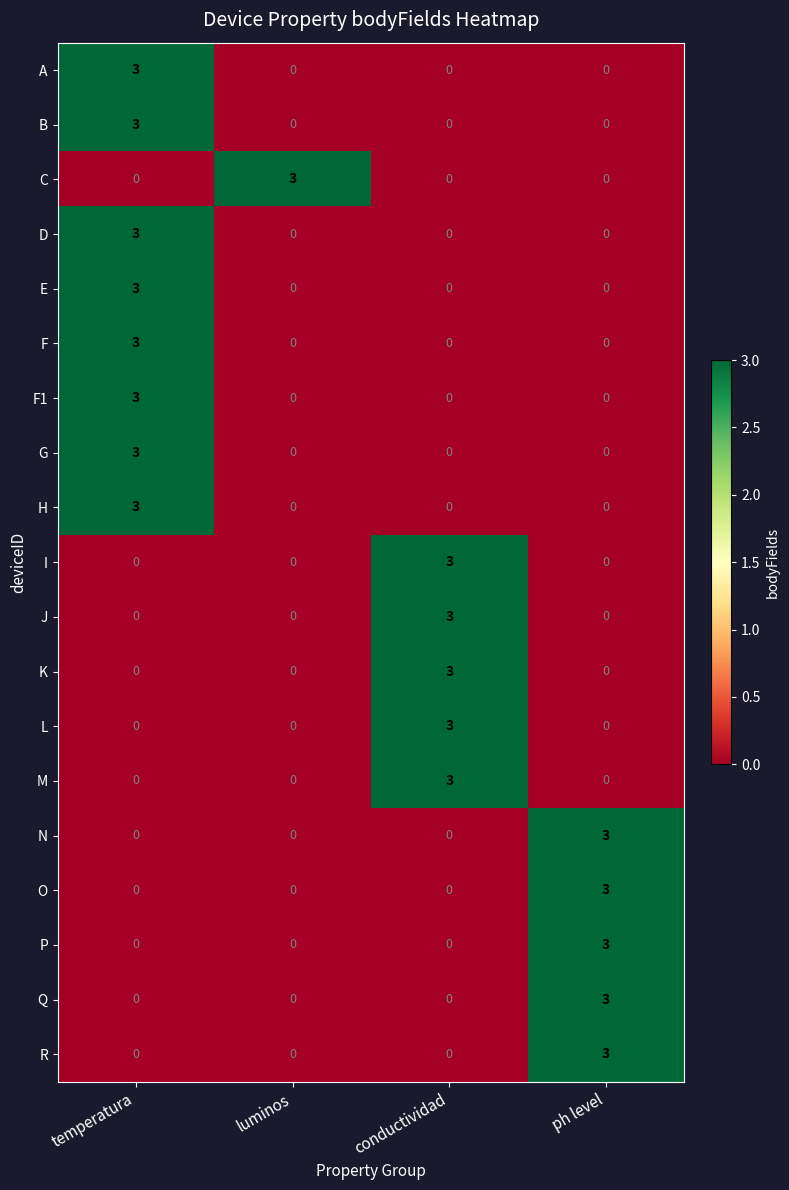

What is the spread (max minus min) of values at conductividad?

3